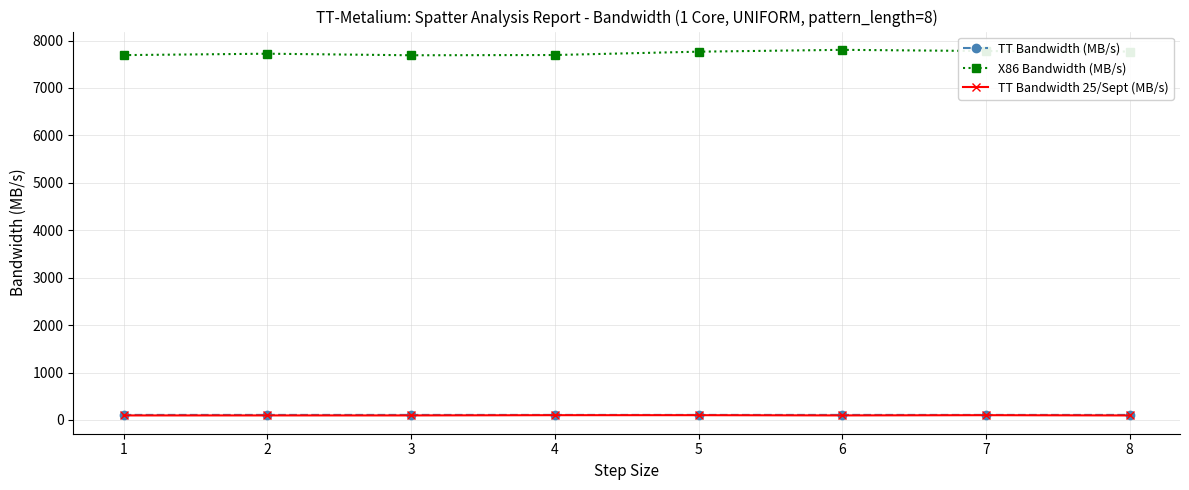

What is the greatest value displayed?

7803.3